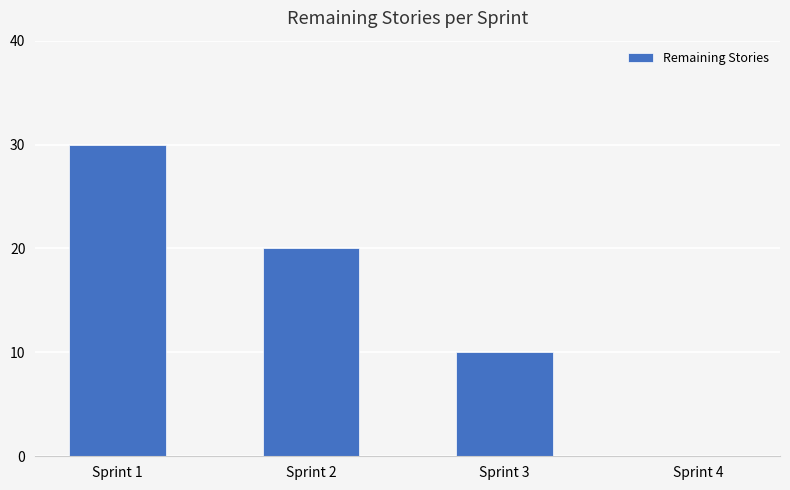

Reading left to right, what are all the values shown in this chart?

30	20	10	0